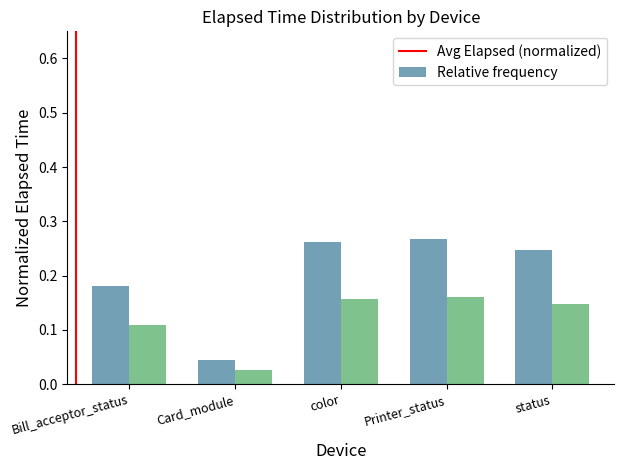

How many data points does each series have?

5